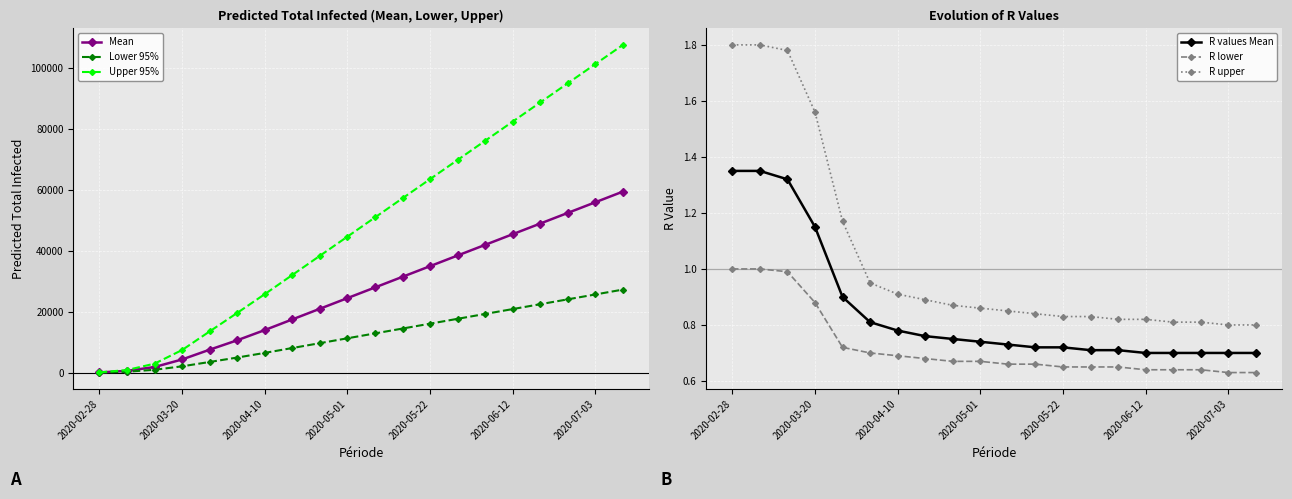

What is the difference between the maximum and second lowest values in the R upper series?

1.0